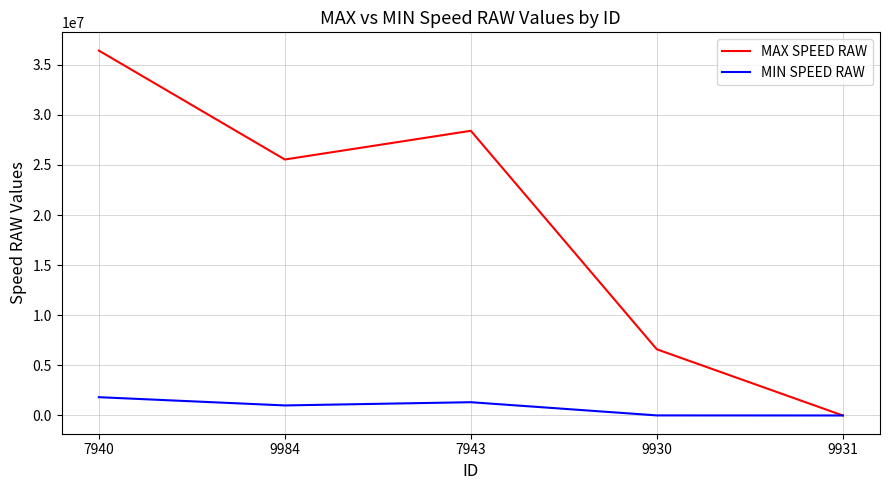

Rank the series by their average value, from lowest to highest.

MIN SPEED RAW, MAX SPEED RAW